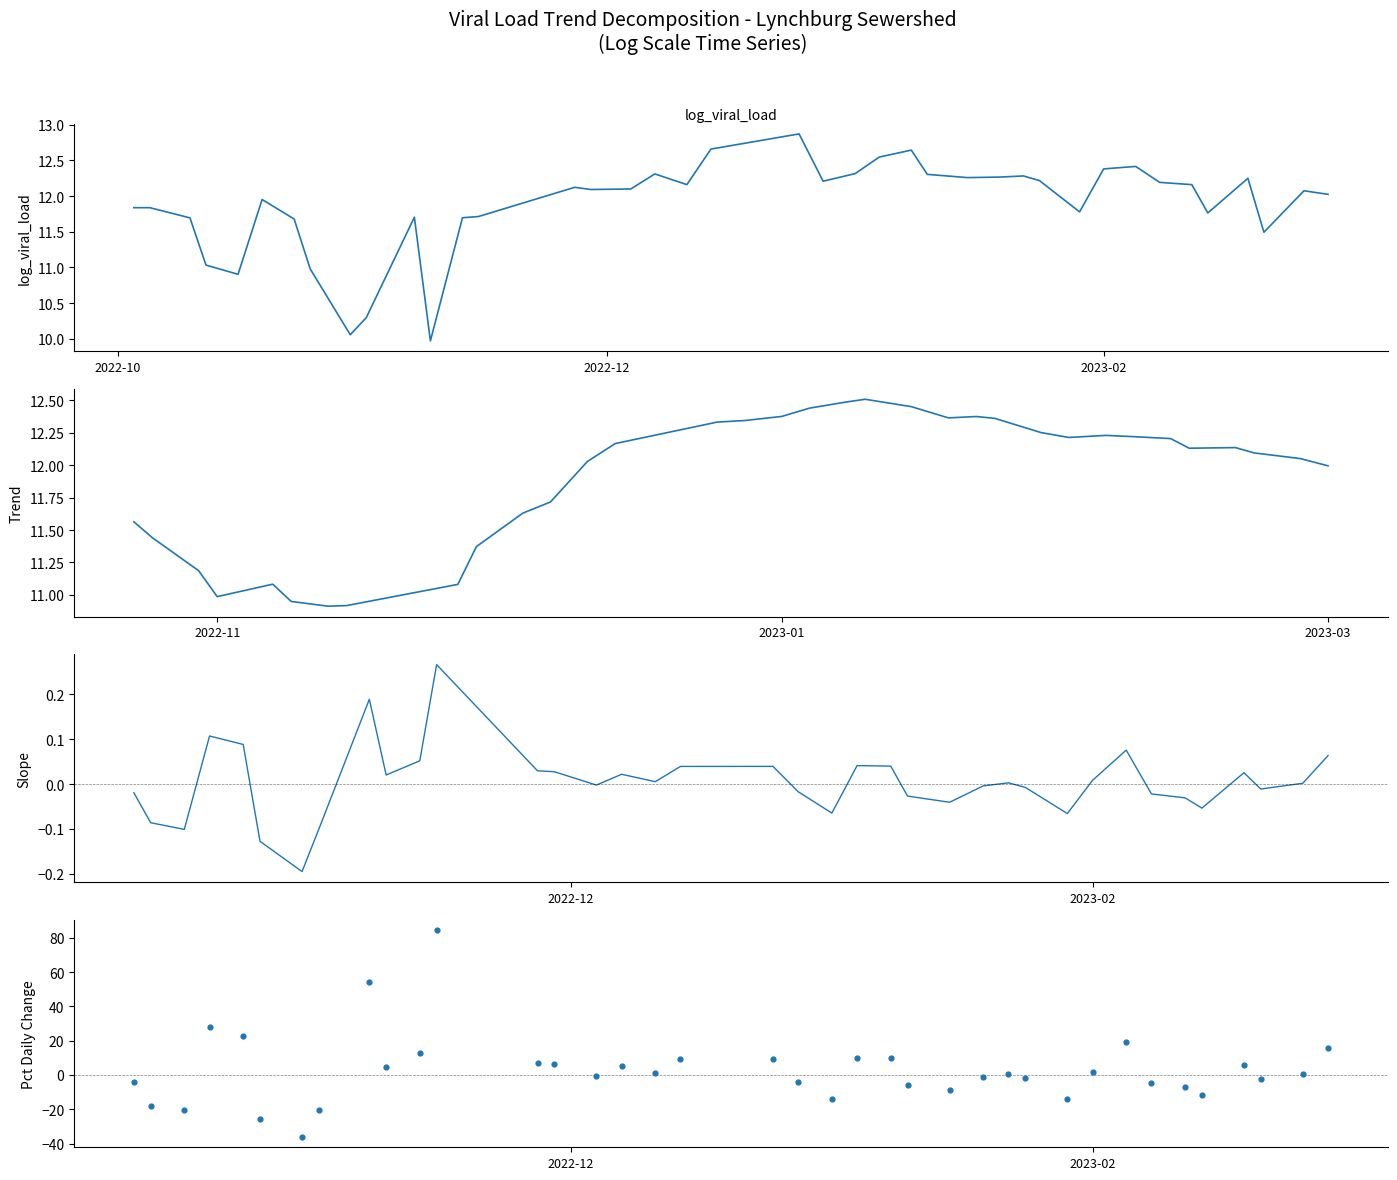

At how many categories does at least one series exceed 45?

2